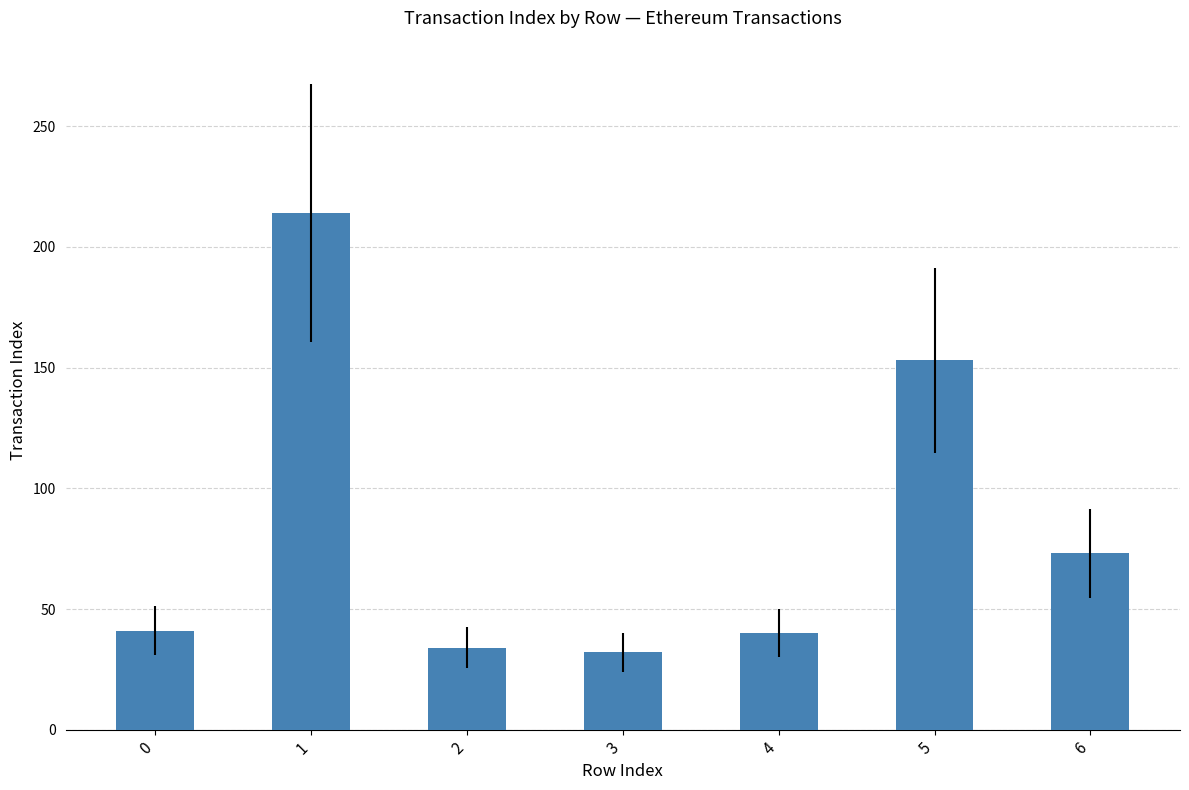

What is the difference between the values at 6 and 4?

33